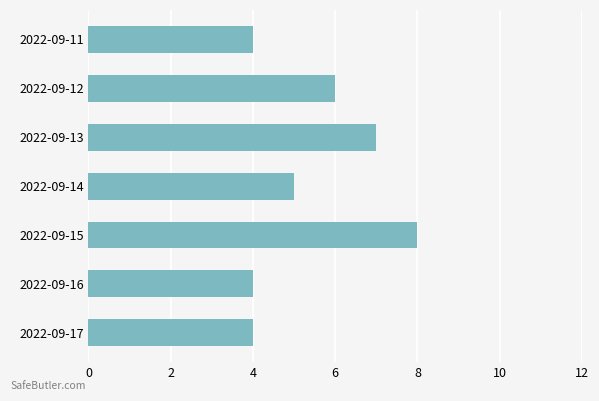

Approximately how many times larger is the value at 2022-09-15 compared to 2022-09-17?

2.0